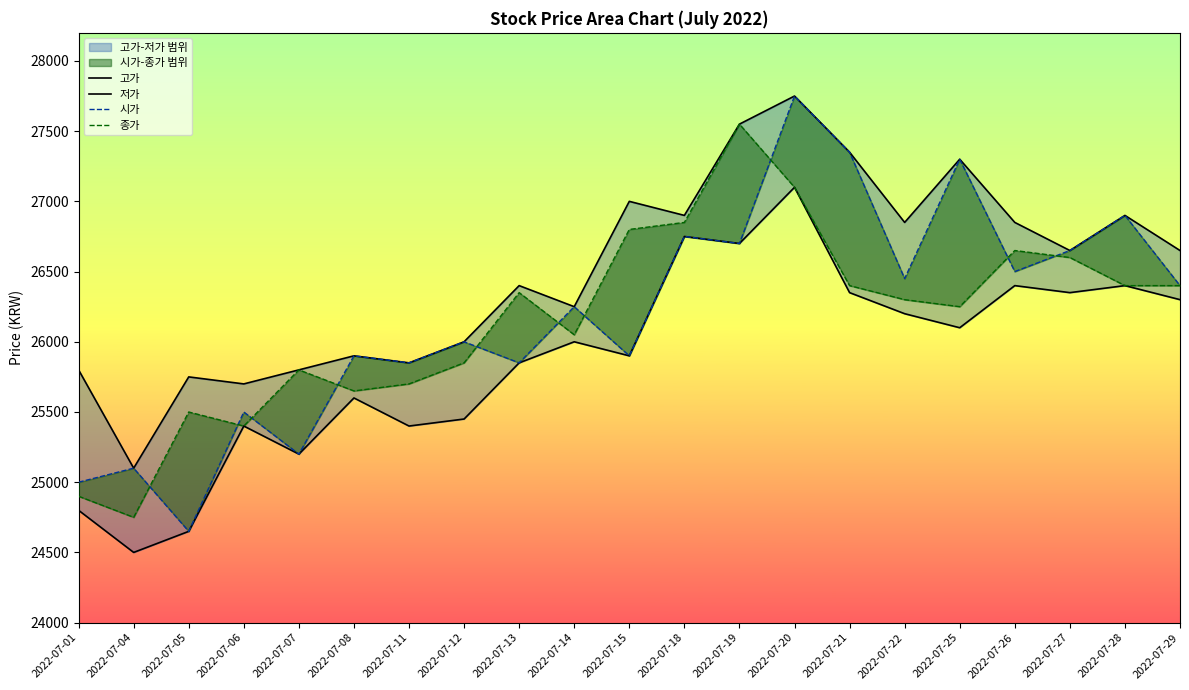

Where is the first local minimum for 고가?

2022-07-04